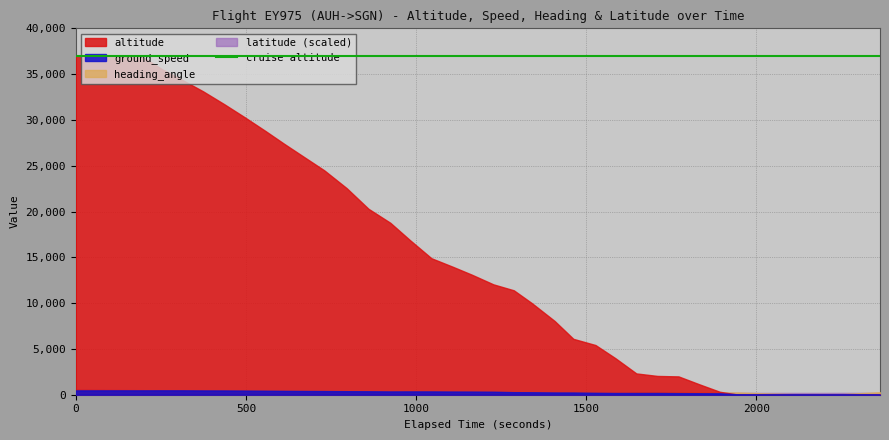

Is it true that altitude equals 7036.6 at 13?

False